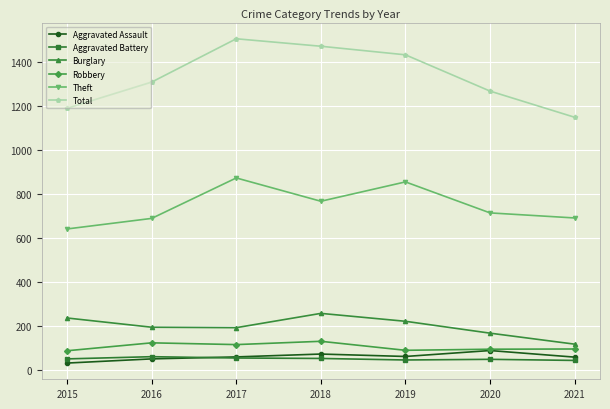

How many series are shown in this chart?

6